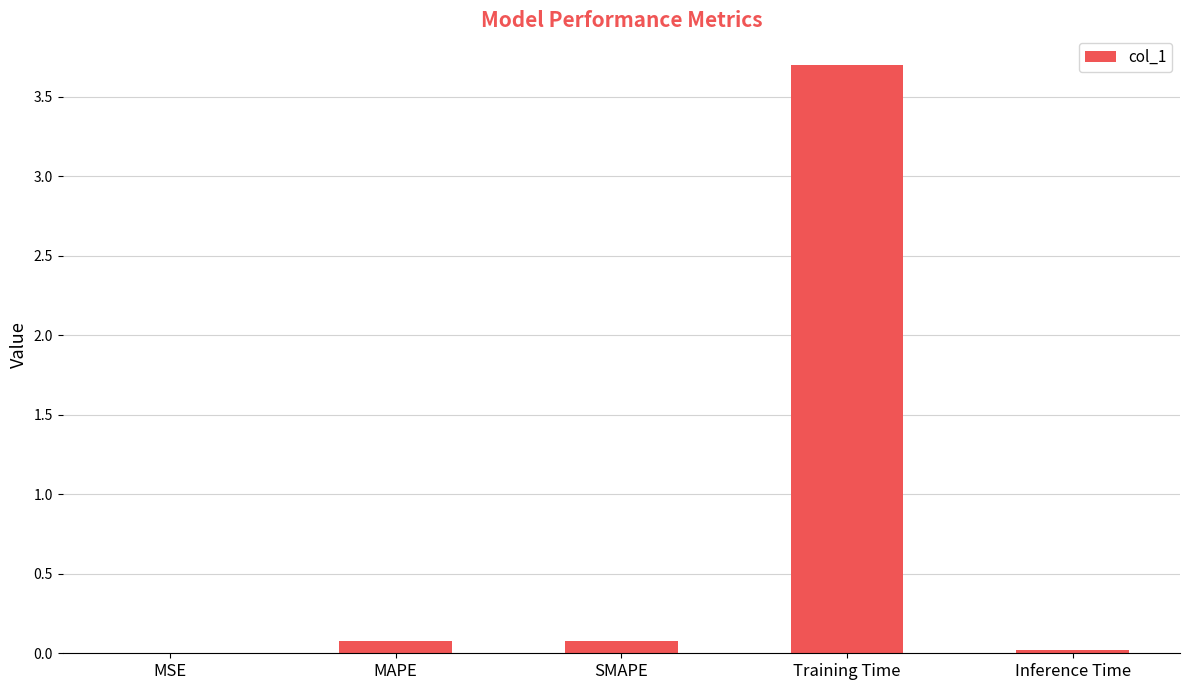

What is the change in value from MAPE to Inference Time?

-0.1